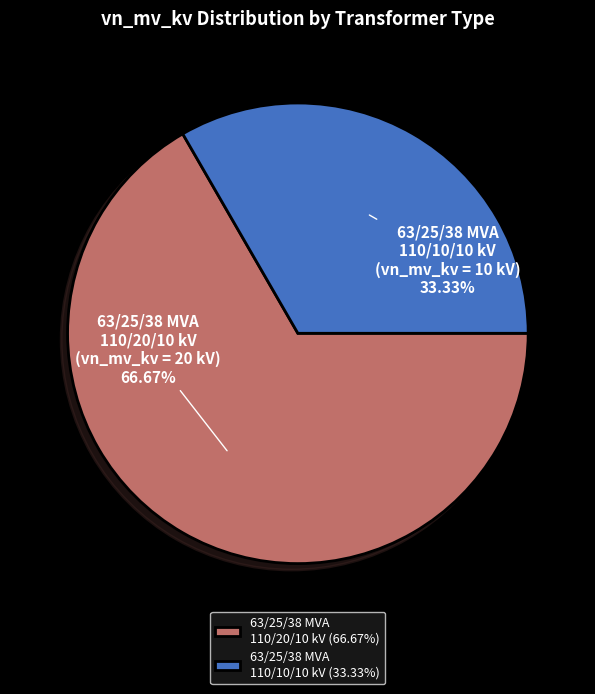

True or false: 63/25/38 MVA 110/10/10 kV accounts for 25% of the total.

False